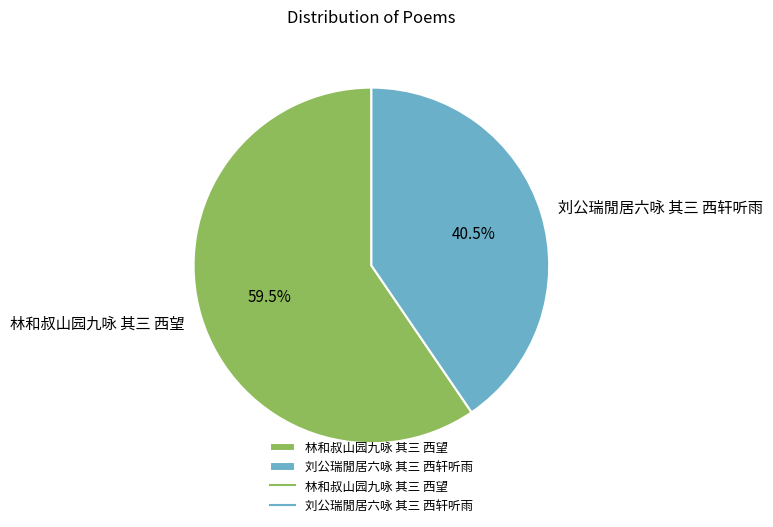

How many segments does this pie chart have?

2